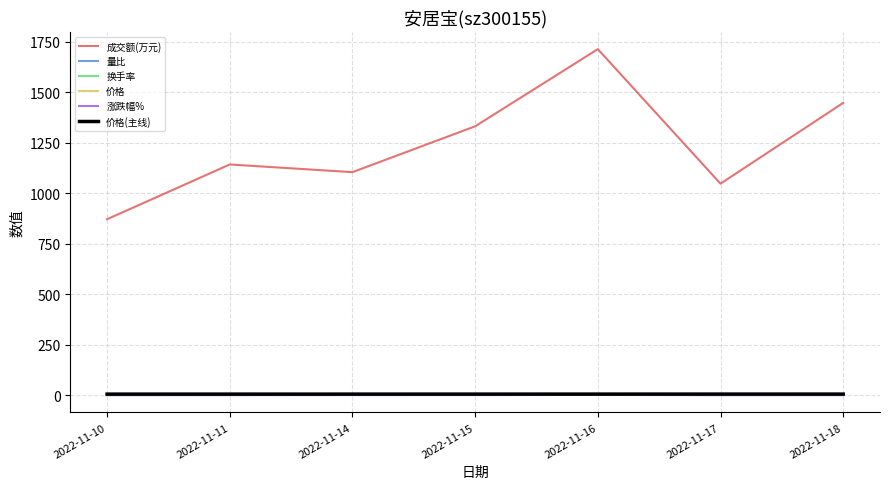

Which series has the largest range (max minus min)?

成交额(万元)